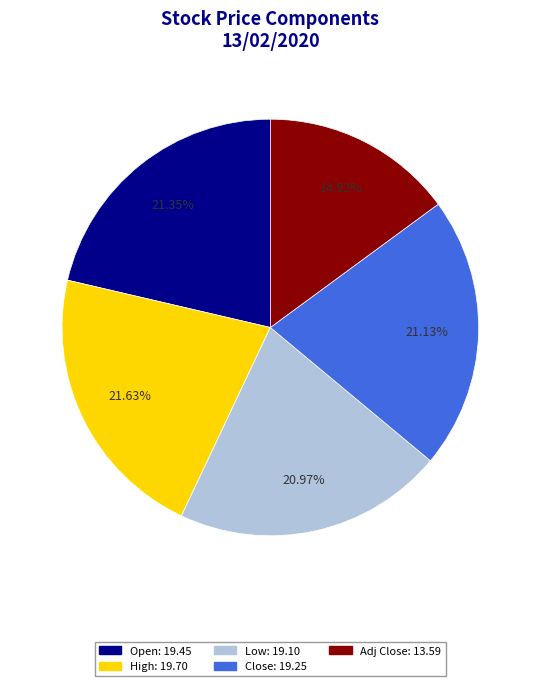

To the nearest percent, what is the difference between the largest and smallest slice percentages?

7%